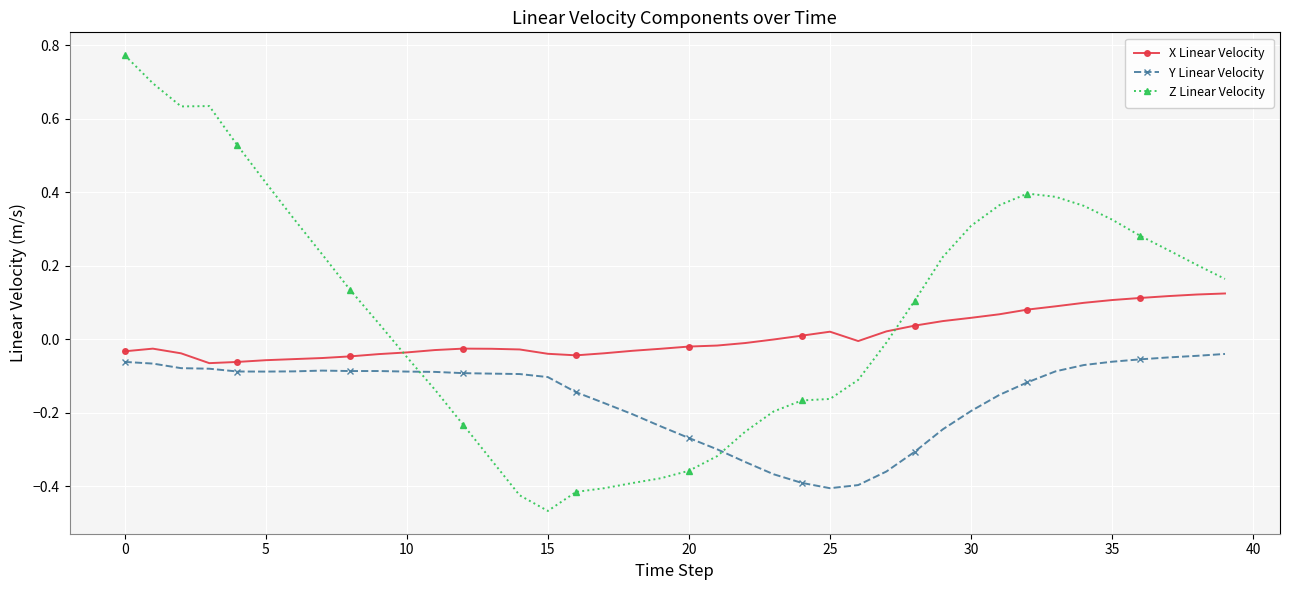

Is this an area chart (filled region under the line)?

No